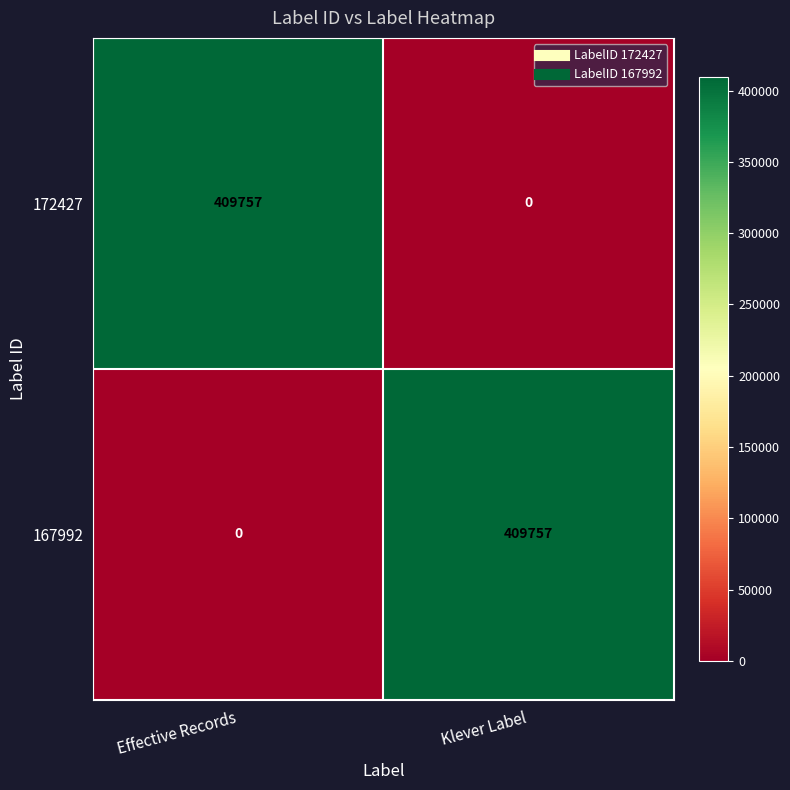

Is it true that 172427 equals 220099 at Klever Label?

False